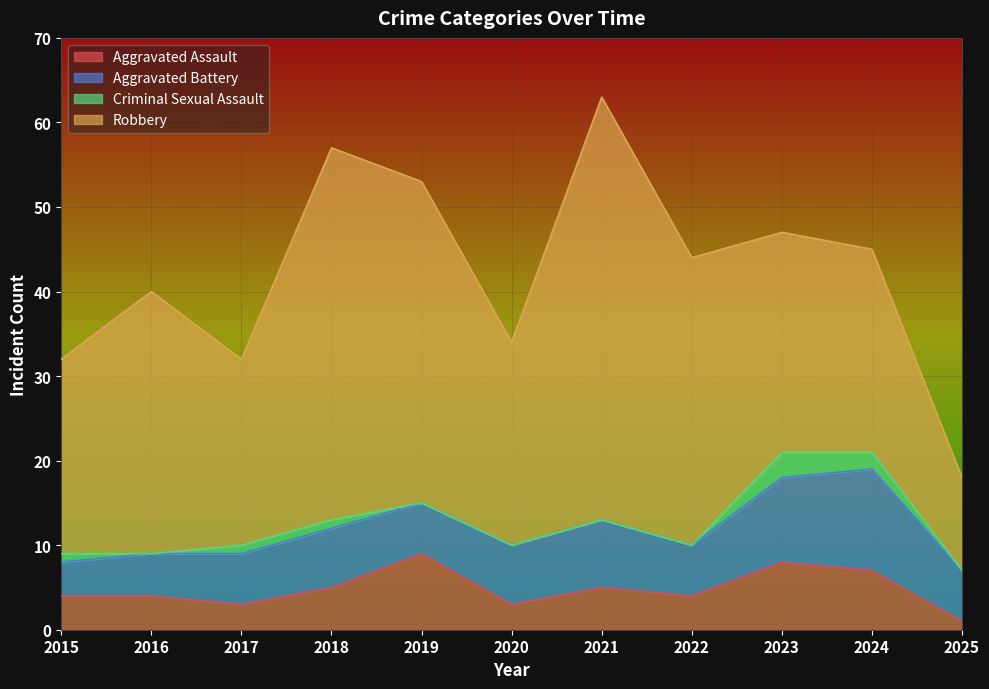

At which category does Aggravated Assault reach its first local valley?

2017